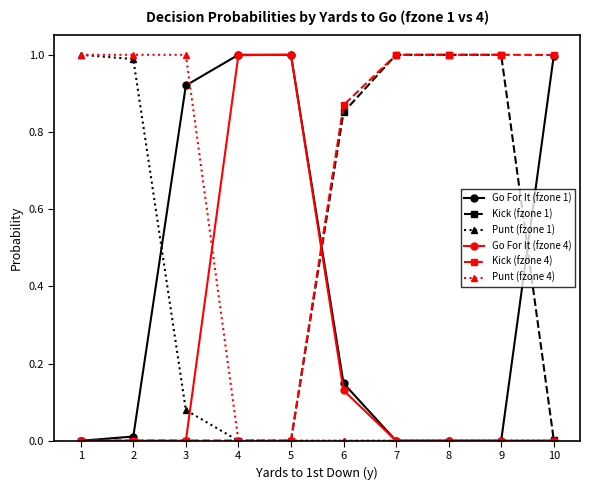

What is the total value across all series at 7?

2.0